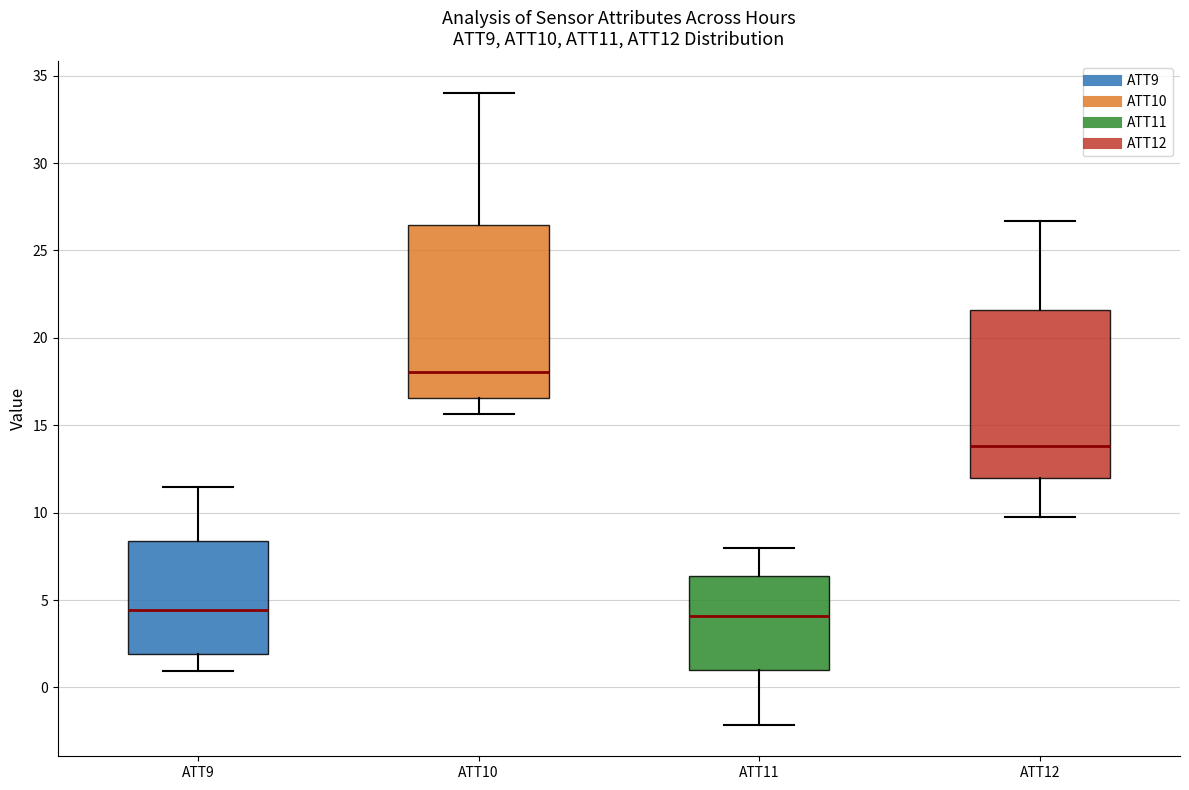

Which box has the highest median line?

ATT10